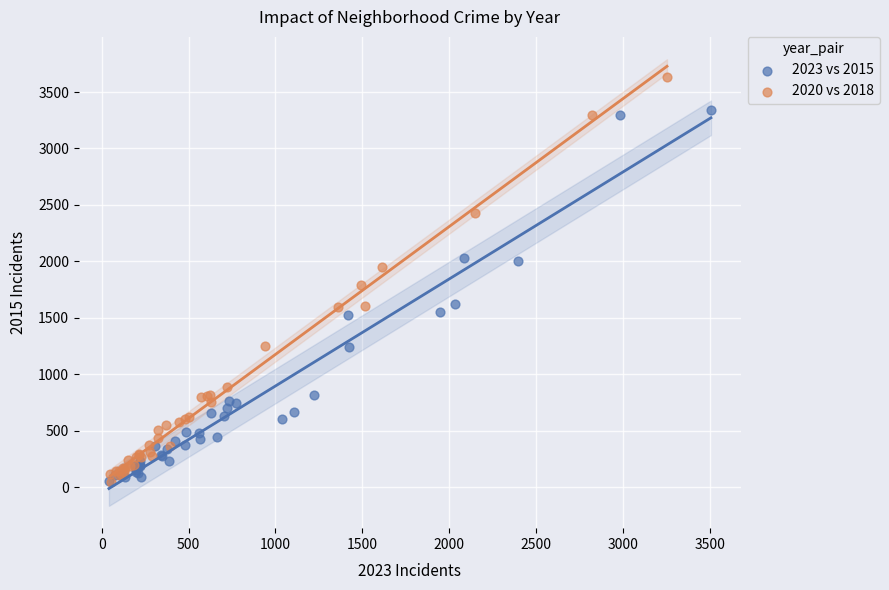

Which series has the largest Y range (max minus min)?

2020 vs 2018